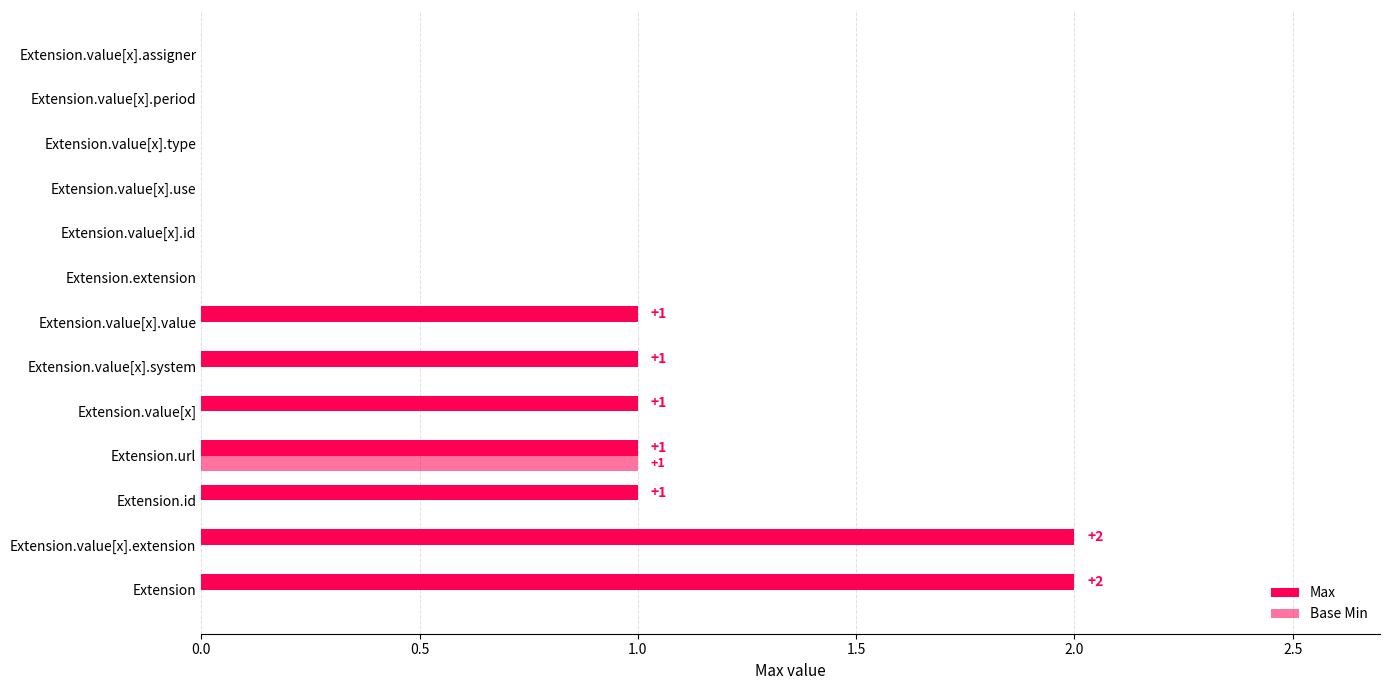

At how many categories does at least one series exceed 0?

7